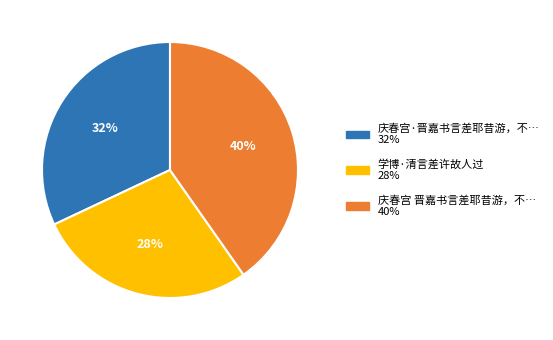

To the nearest percent, what is the average slice percentage?

33%